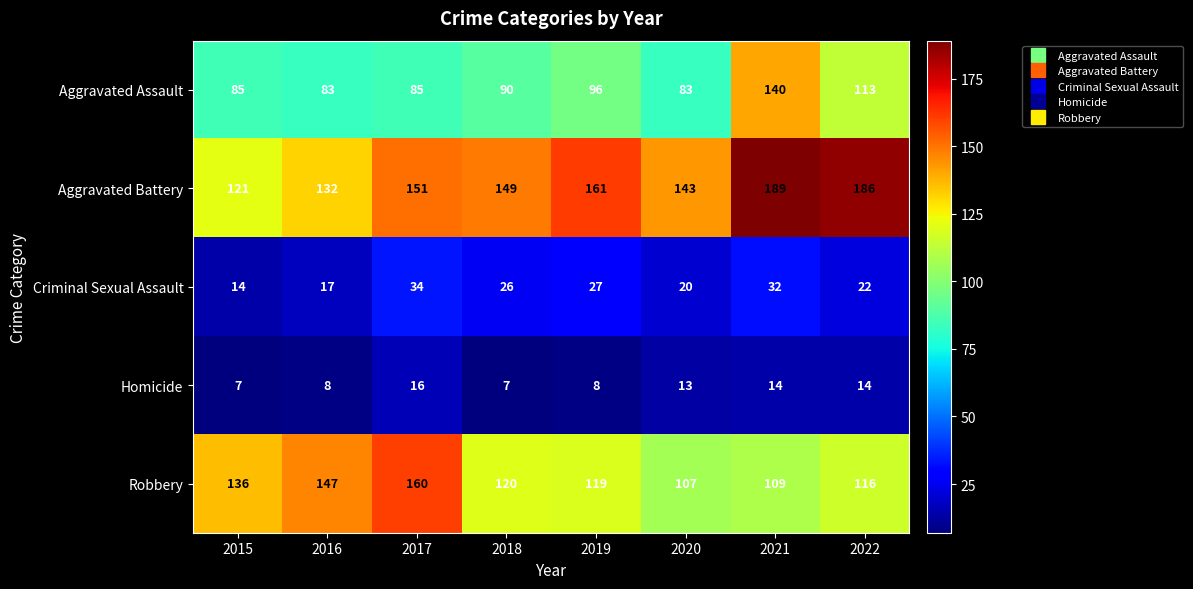

What is the sum of the Homicide values at 2018 and 2015?

14